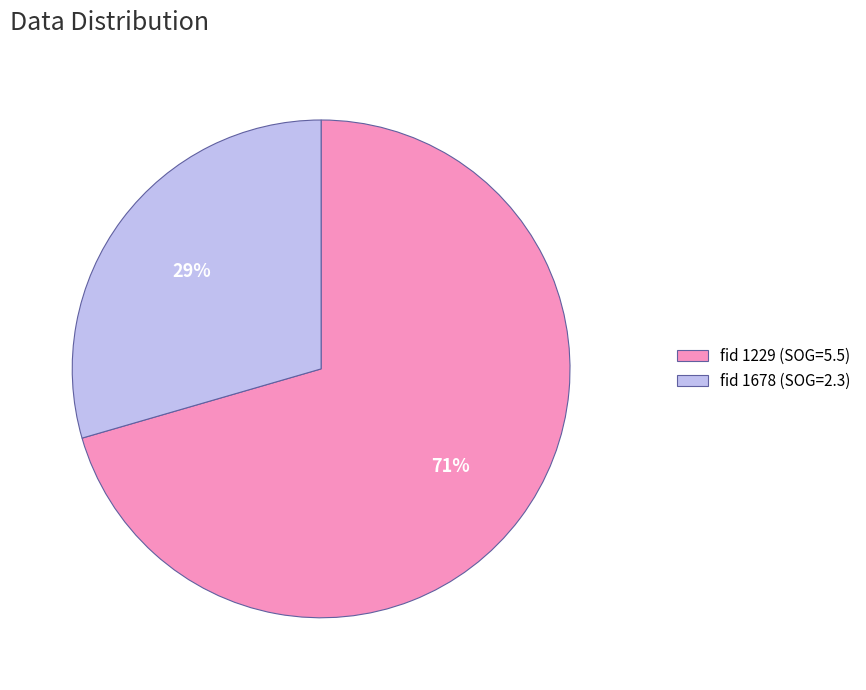

Rank the categories by value from lowest to highest.

fid 1678 (SOG=2.3), fid 1229 (SOG=5.5)